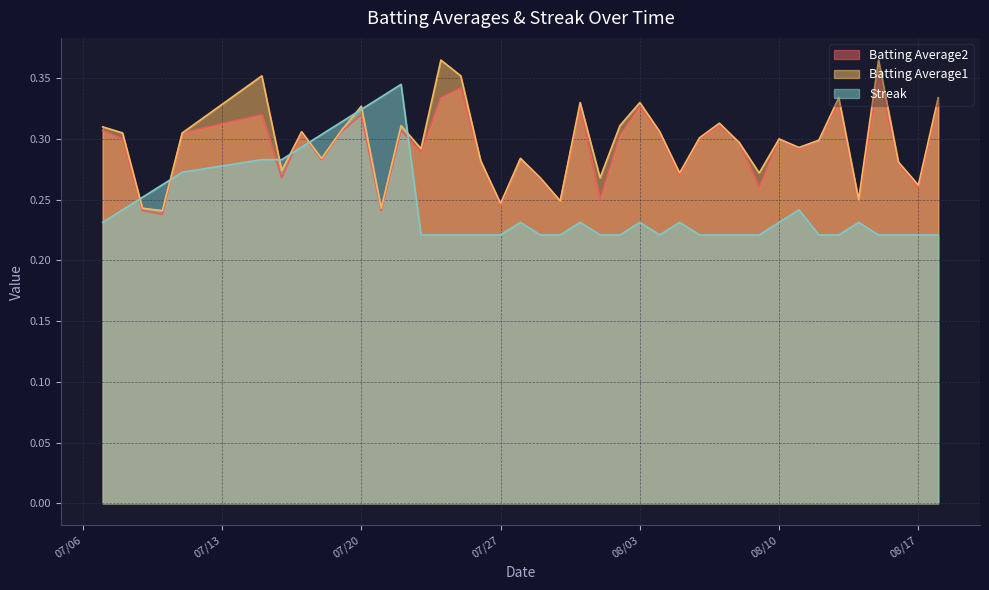

Read the Batting Average1 value at 2010-07-21.

0.2